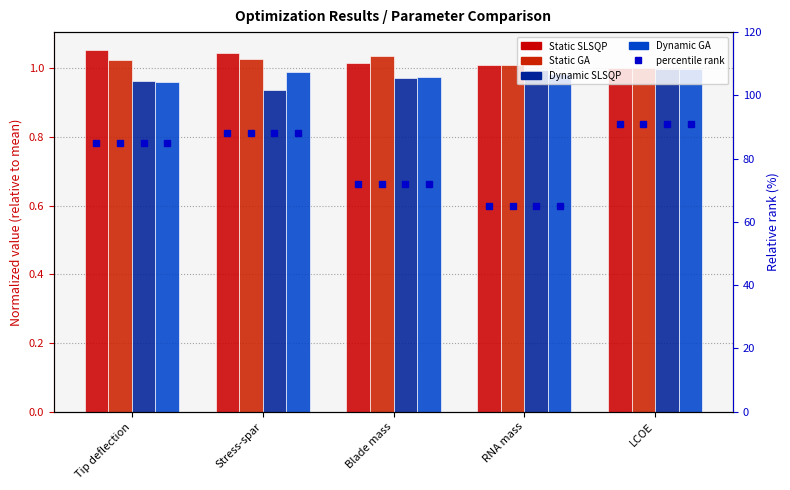

What position from the right is Blade mass?

3